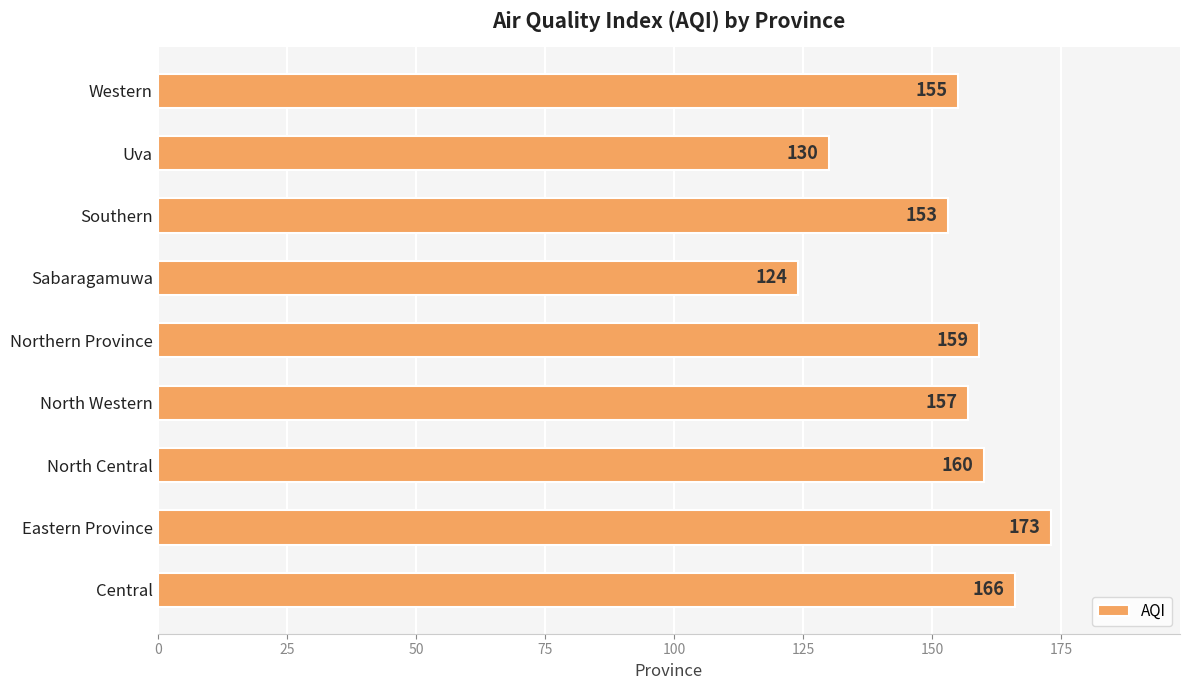

What is the maximum value shown in the chart?

173